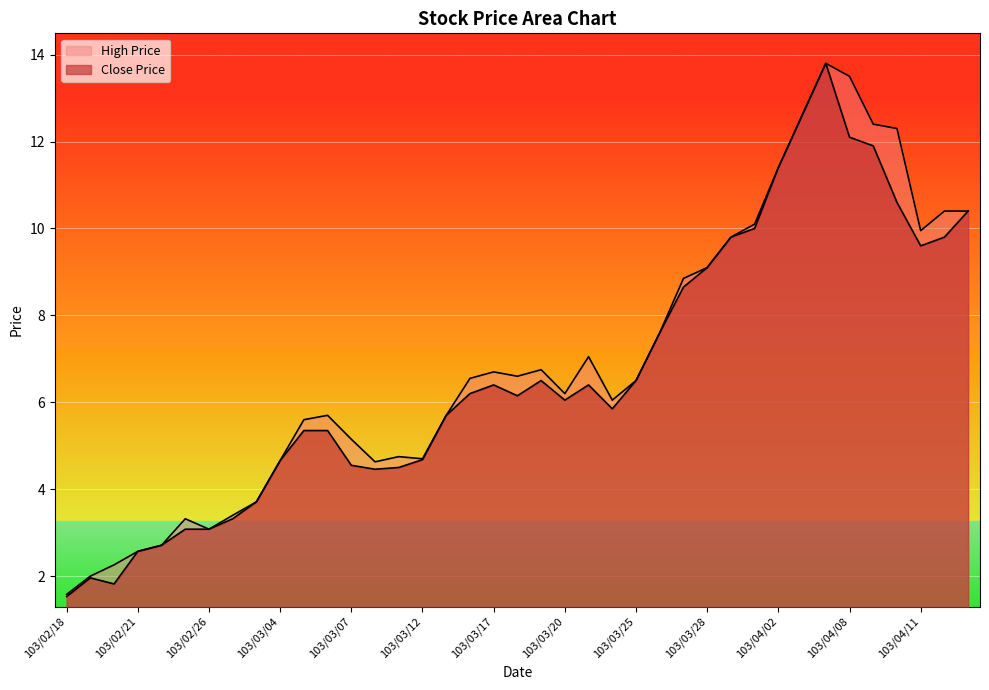

Is it true that Close Price equals 3.1 at 103/02/19?

False